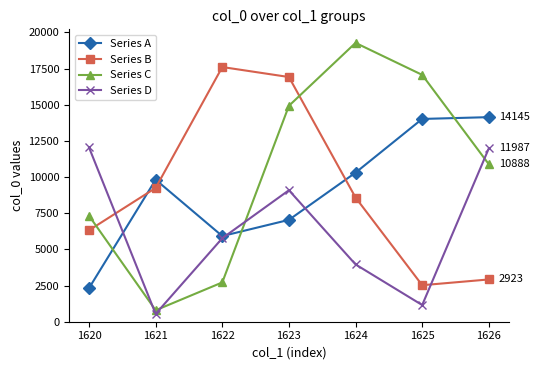

What is the minimum value shown in the chart?

540